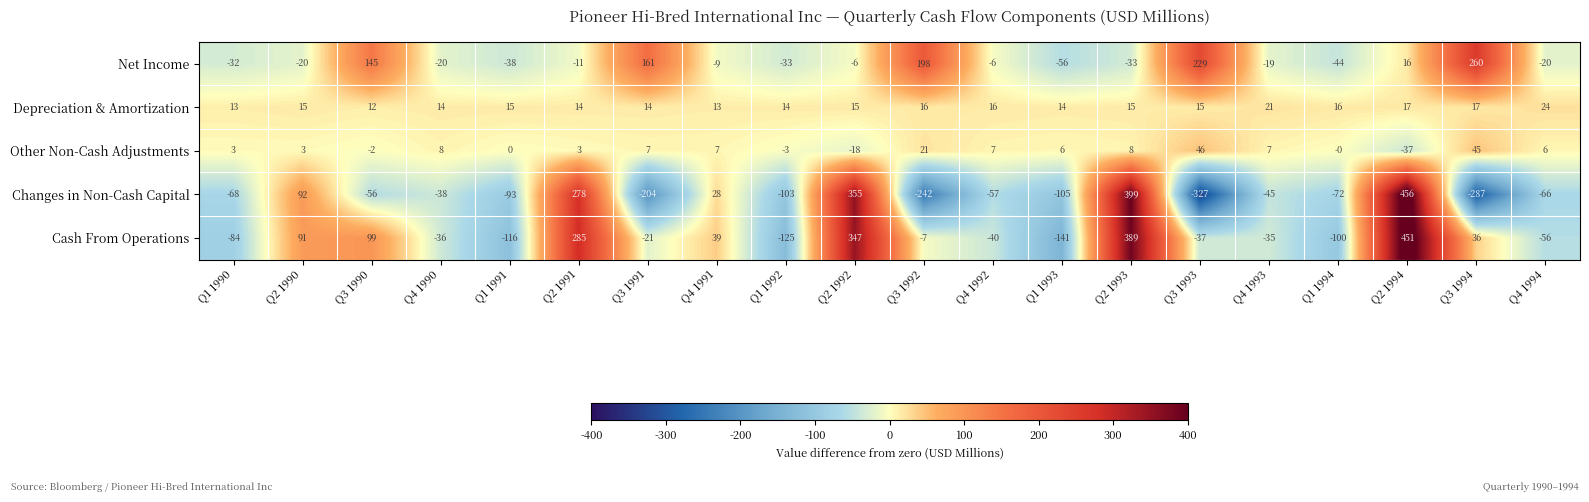

At which category is the sum across all series the highest?

Q2 1994